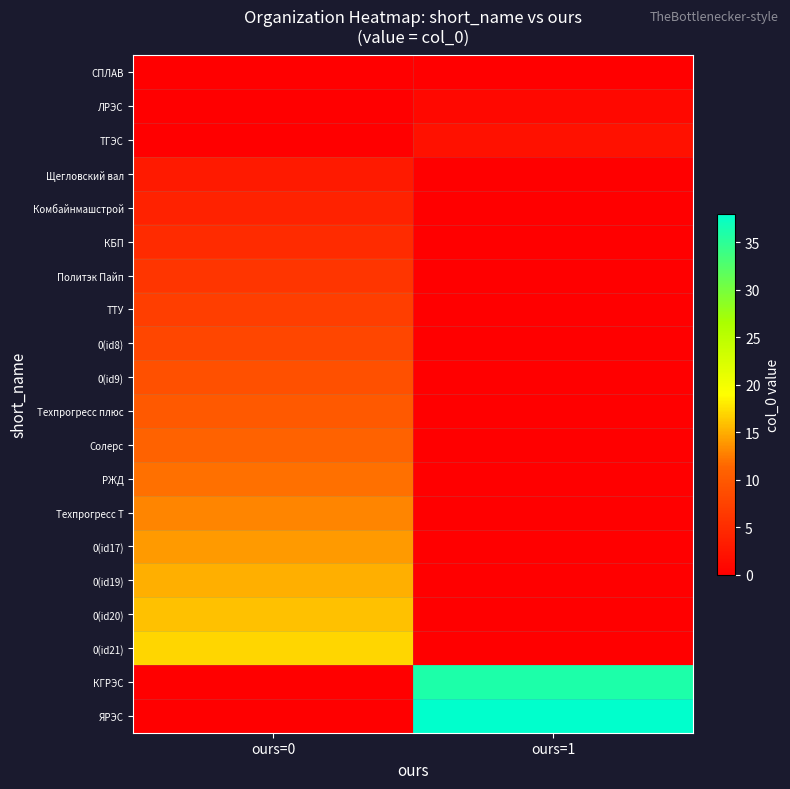

Reading right to left, what are all the values shown in this chart?

СПЛАВ: ours=1=0	ours=0=0
ЛРЭС: ours=1=1	ours=0=0
ТГЭС: ours=1=2	ours=0=0
Щегловский вал: ours=1=0	ours=0=3
Комбайнмашстрой: ours=1=0	ours=0=4
КБП: ours=1=0	ours=0=5
Политэк Пайп: ours=1=0	ours=0=6
ТТУ: ours=1=0	ours=0=7
0(id8): ours=1=0	ours=0=8
0(id9): ours=1=0	ours=0=9
Техпрогресс плюс: ours=1=0	ours=0=10
Солерс: ours=1=0	ours=0=11
РЖД: ours=1=0	ours=0=12
Техпрогресс Т: ours=1=0	ours=0=13
0(id17): ours=1=0	ours=0=14
0(id19): ours=1=0	ours=0=15
0(id20): ours=1=0	ours=0=16
0(id21): ours=1=0	ours=0=17
КГРЭС: ours=1=36	ours=0=0
ЯРЭС: ours=1=38	ours=0=0